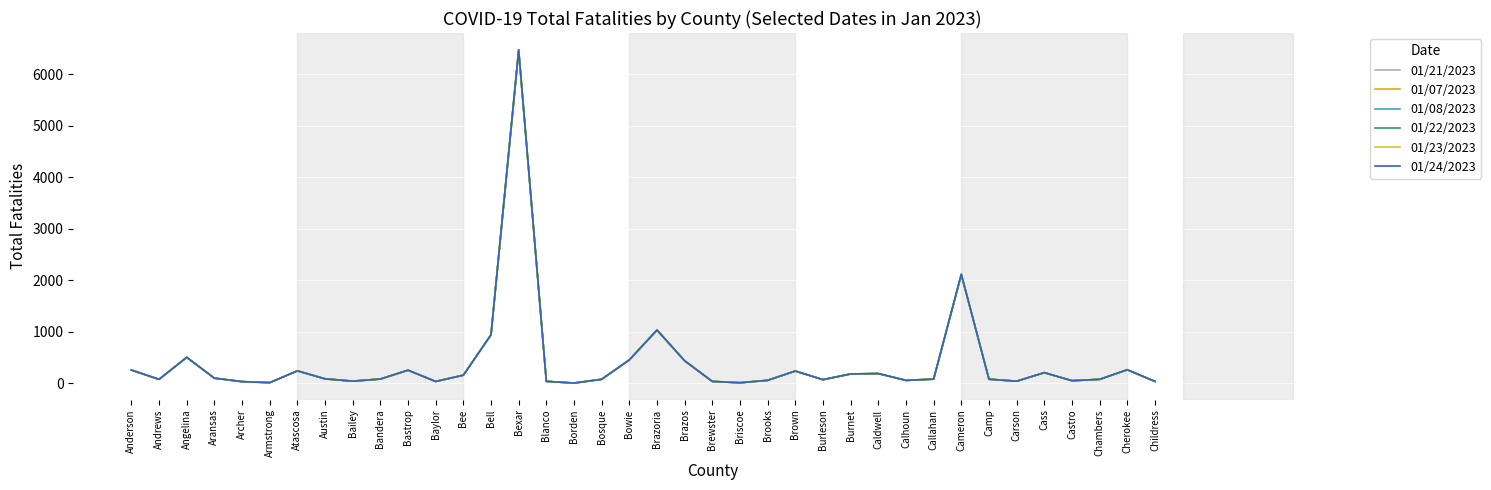

How many values in the 01/07/2023 series are below 80?

19